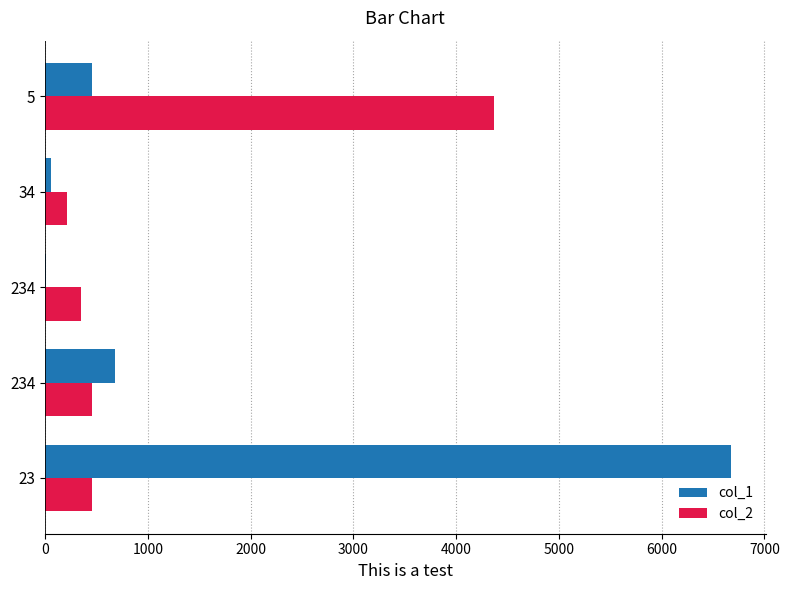

Rank the series by their maximum value, from highest to lowest.

col_1, col_2